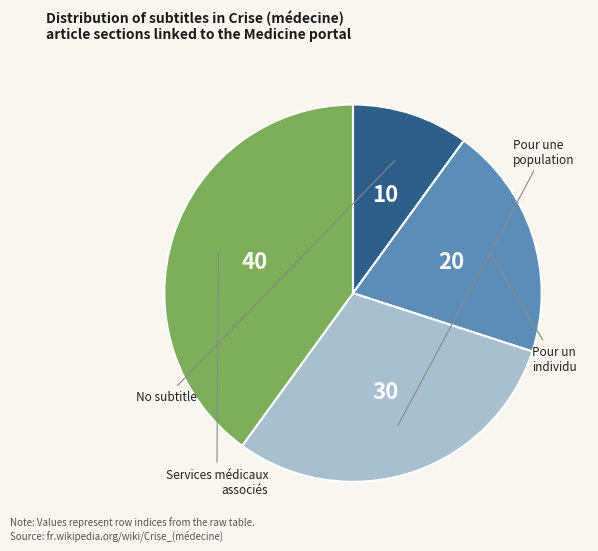

Is there any slice that represents more than half of the pie?

No